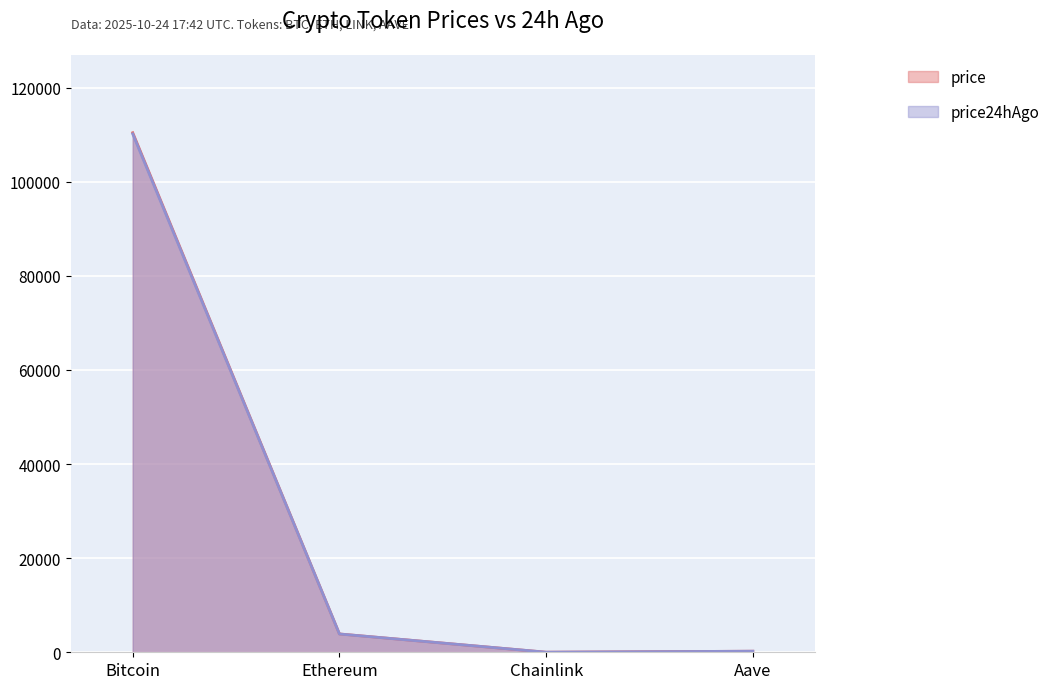

What is the total value across all series at Aave?

452.4